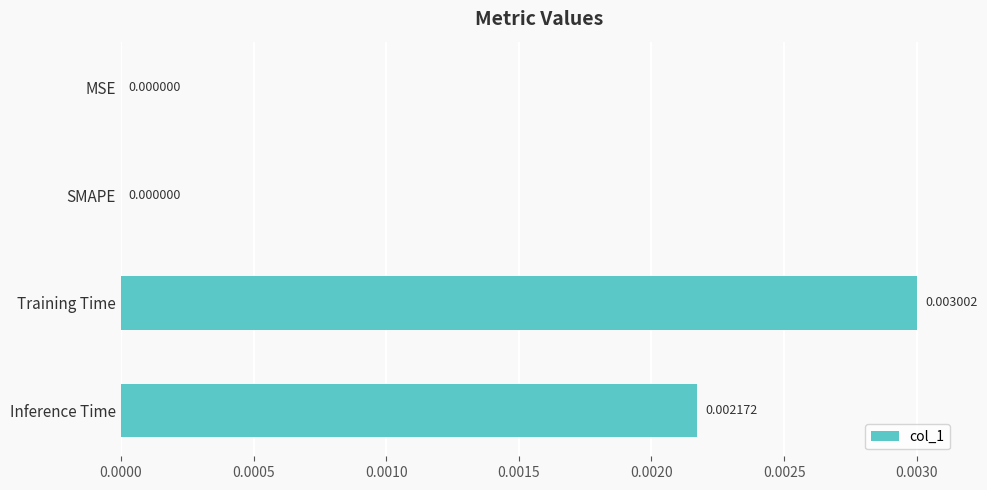

Which has a higher value, MSE or Training Time?

Training Time